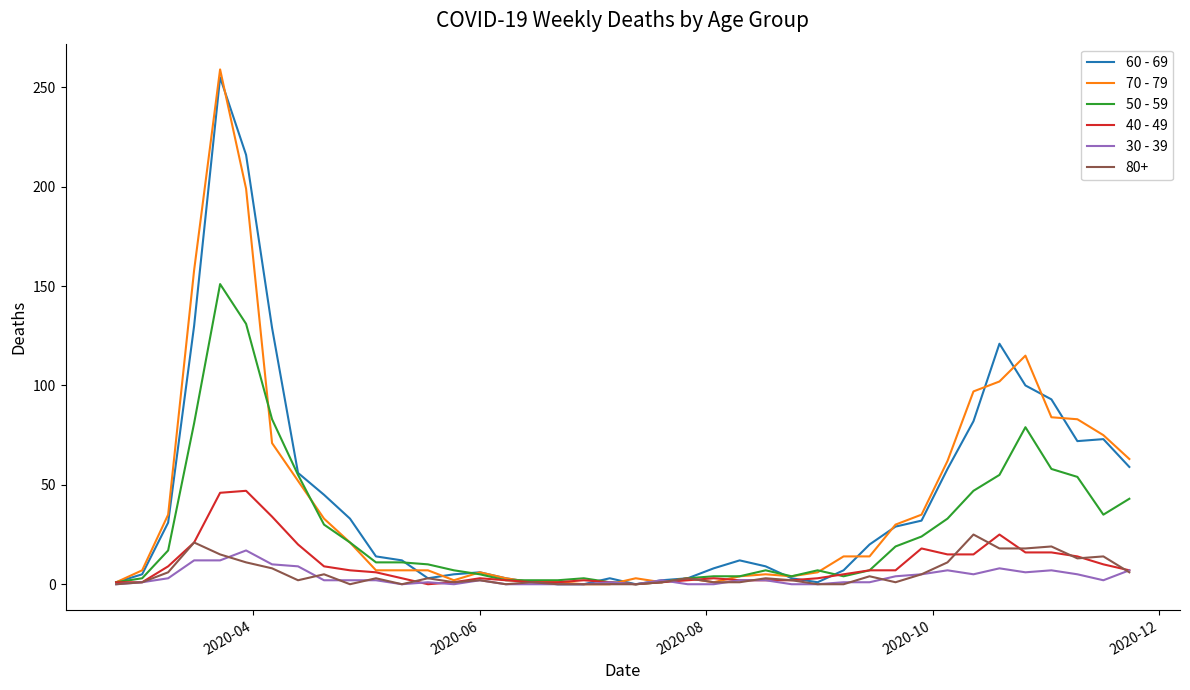

Which series has the largest range (max minus min)?

70 - 79